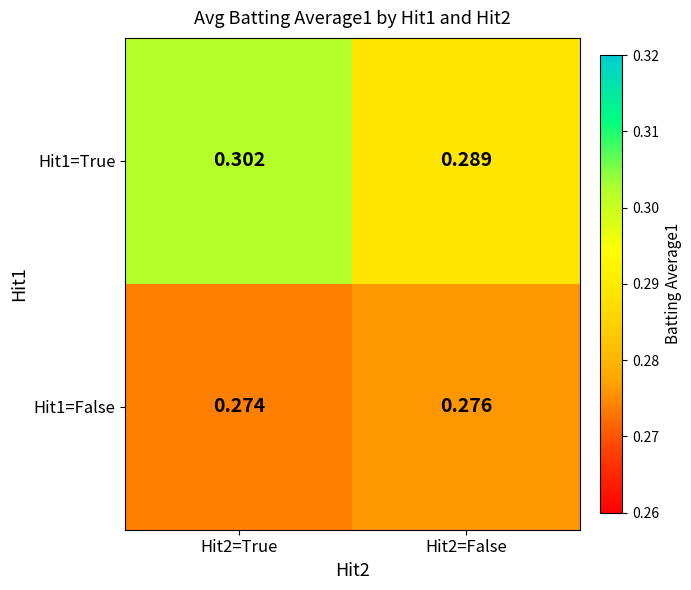

Is the value of Hit1=True at Hit2=True greater than the value of Hit1=False at Hit2=True?

Yes